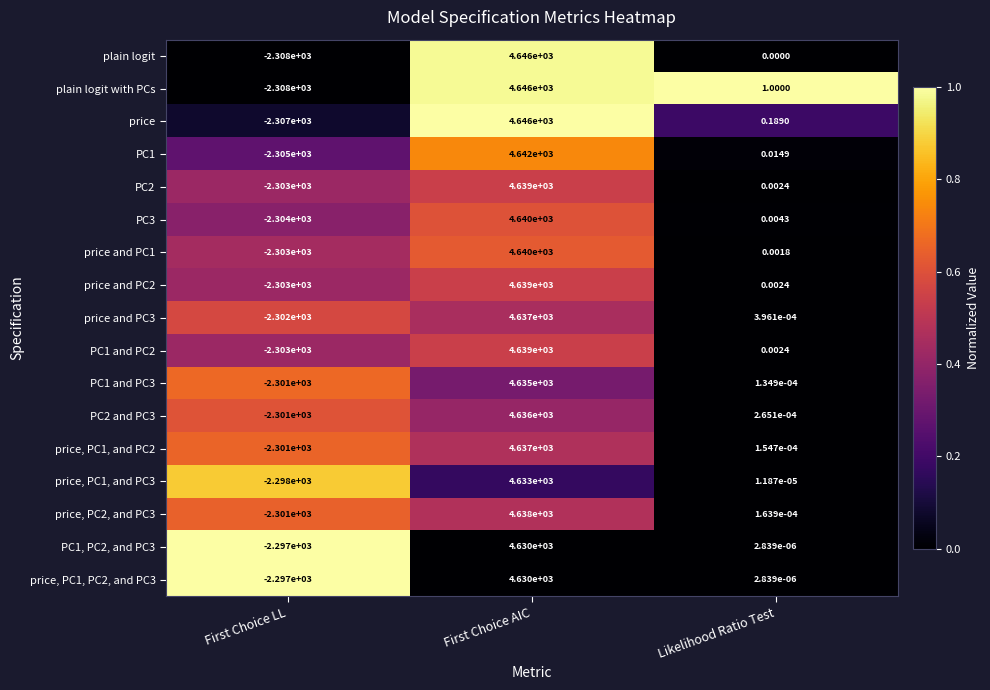

Is the value of price and PC2 at First Choice LL greater than the value of price, PC2, and PC3 at Likelihood Ratio Test?

No